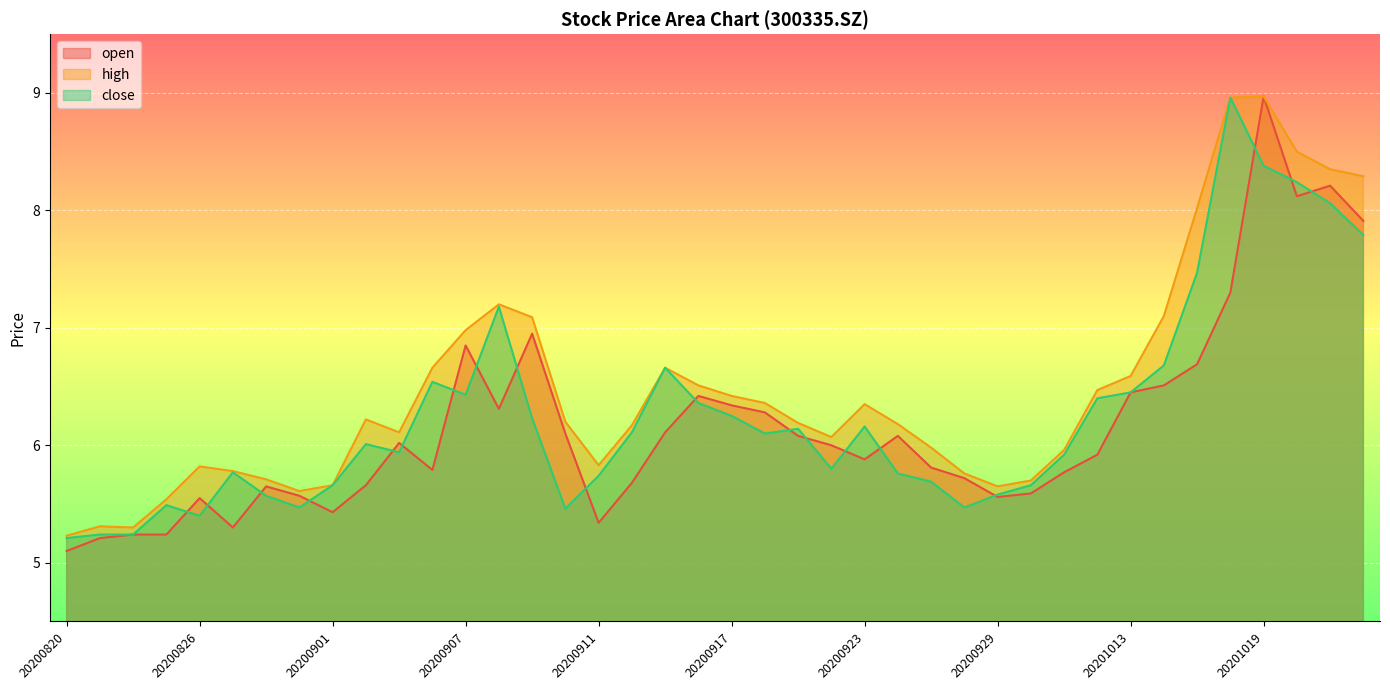

At which category does close reach its first local valley?

20200826